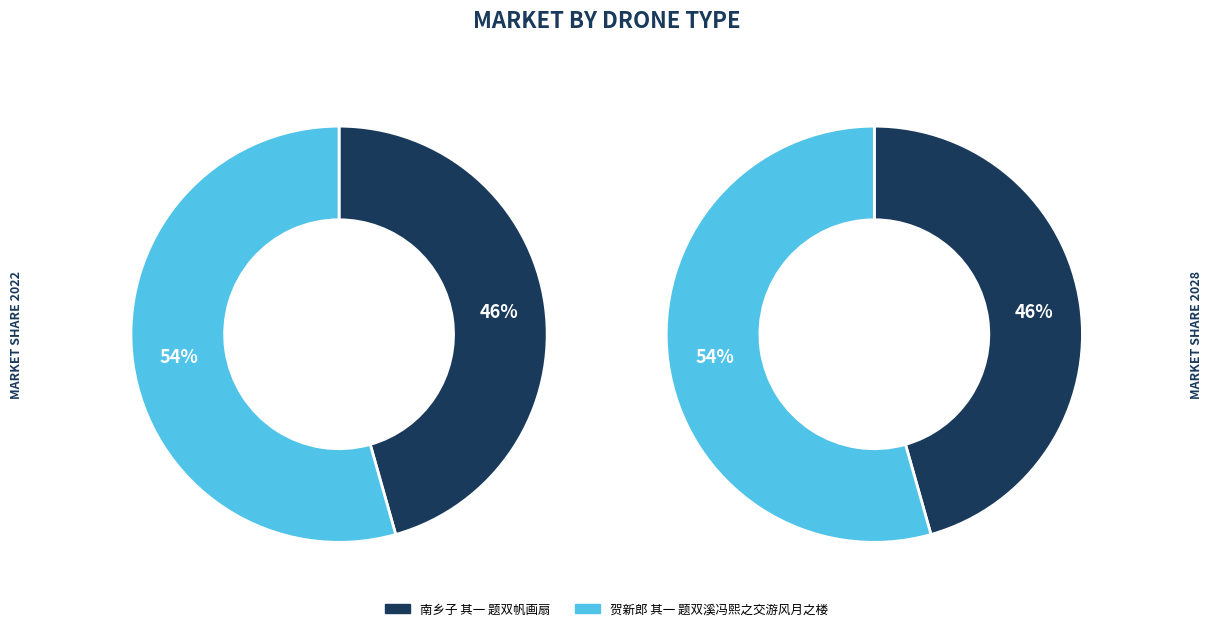

Is it true that 南乡子 其一 题双帆画扇 is 46% of the pie?

True